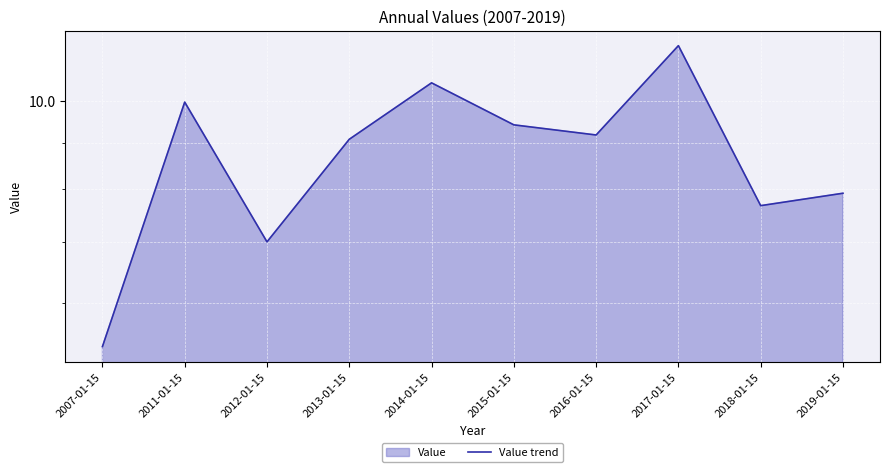

What is the label of the 2nd point from the right?

2018-01-15